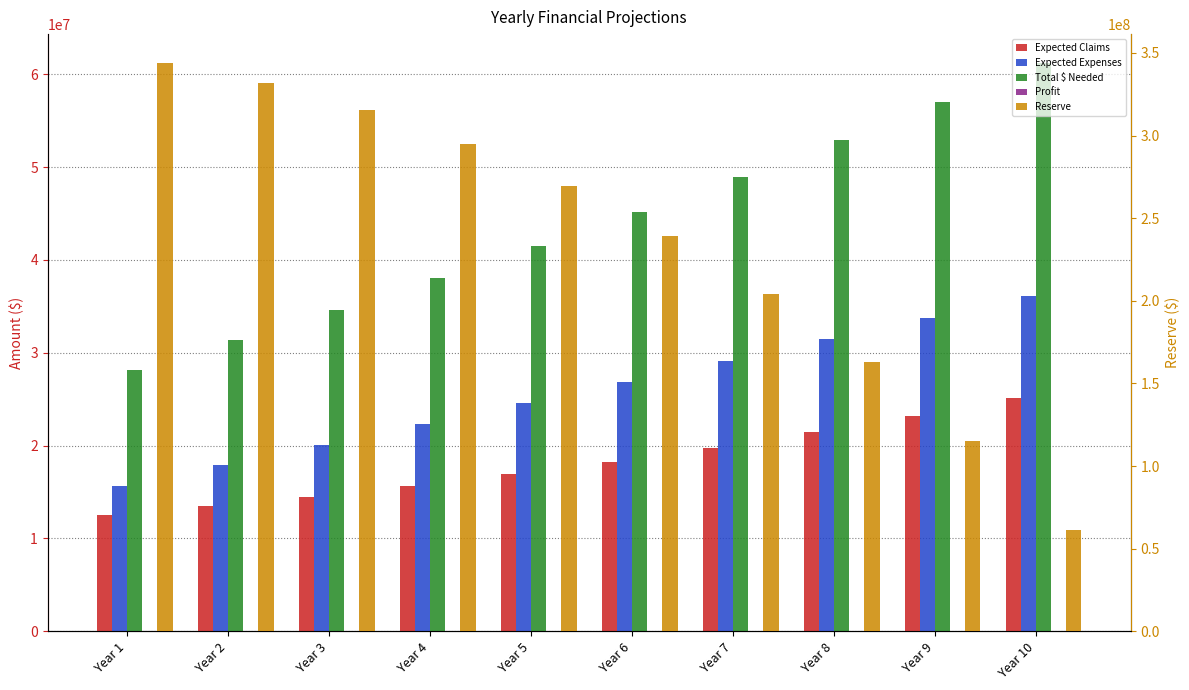

What value does the Total $ Needed series have at Year 2?

31394846.0